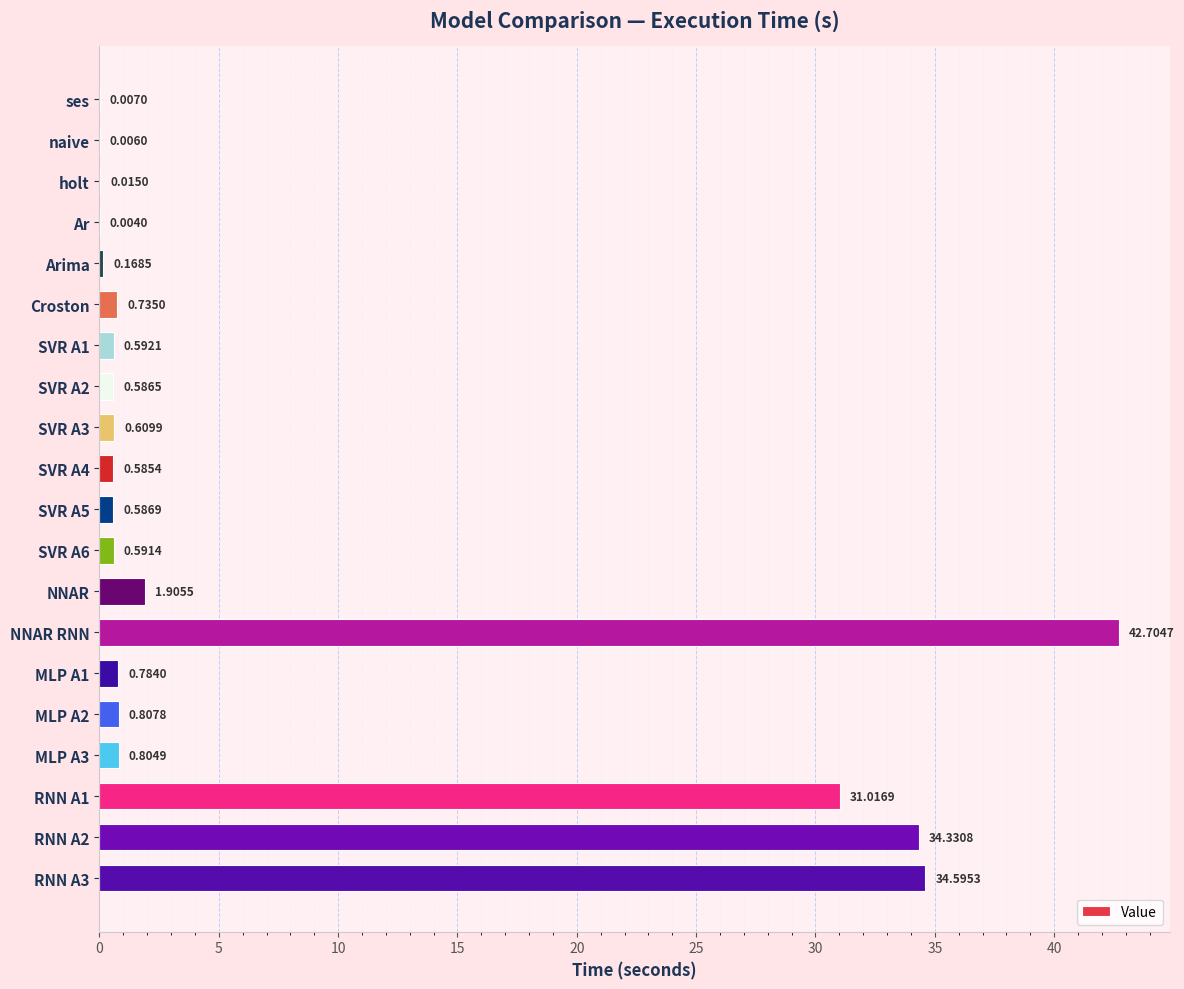

Which label corresponds to the largest value in the chart?

NNAR RNN